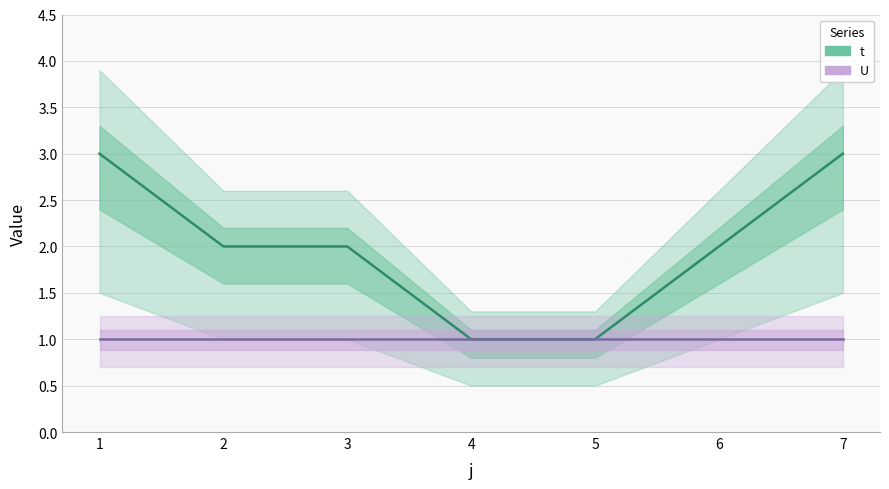

What is the approximate value of t at 2?

2